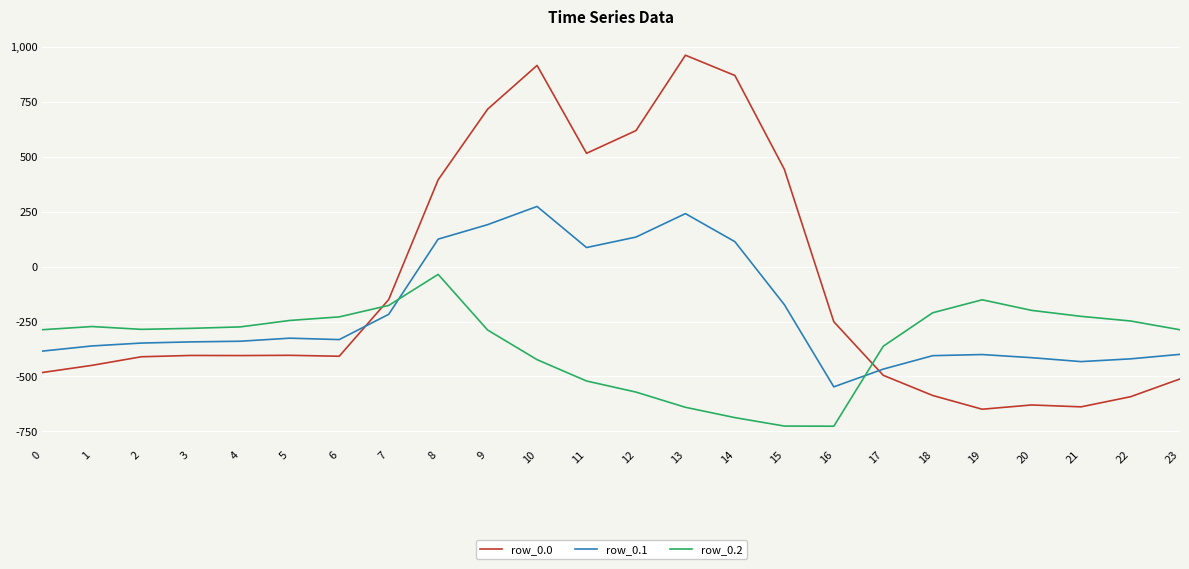

Does the chart display data point markers on the line(s)?

No